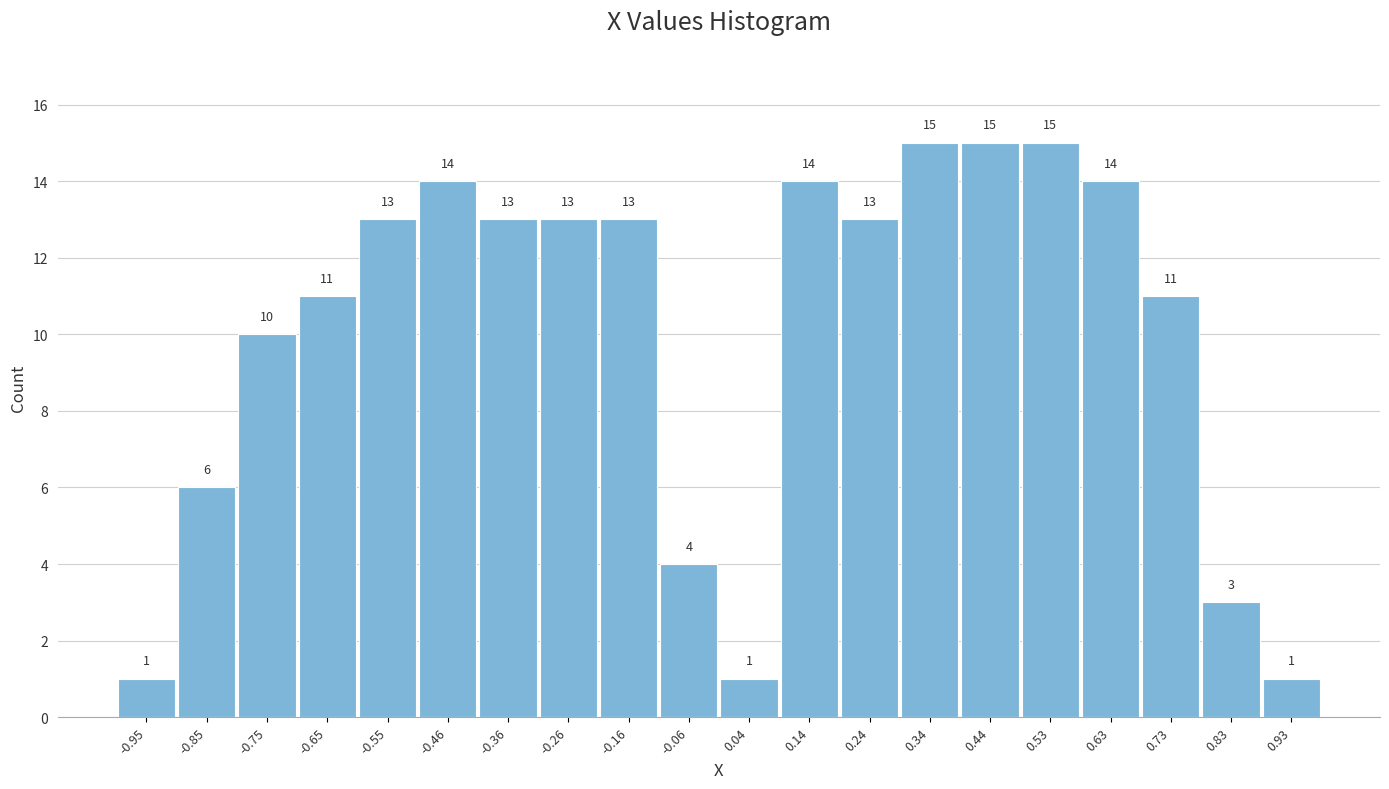

Reading left to right, list every bar in this chart as the range it spans on the x-axis followed by its height. The bar edges are not printed on the chart, so give them approximately, as read against the axis.

-1.000 to -0.901: 1
-0.901 to -0.802: 6
-0.802 to -0.703: 10
-0.703 to -0.604: 11
-0.604 to -0.505: 13
-0.505 to -0.406: 14
-0.406 to -0.307: 13
-0.307 to -0.208: 13
-0.208 to -0.109: 13
-0.109 to -0.010: 4
-0.010 to 0.089: 1
0.089 to 0.188: 14
0.188 to 0.287: 13
0.287 to 0.386: 15
0.386 to 0.485: 15
0.485 to 0.584: 15
0.584 to 0.683: 14
0.683 to 0.782: 11
0.782 to 0.881: 3
0.881 to 0.980: 1